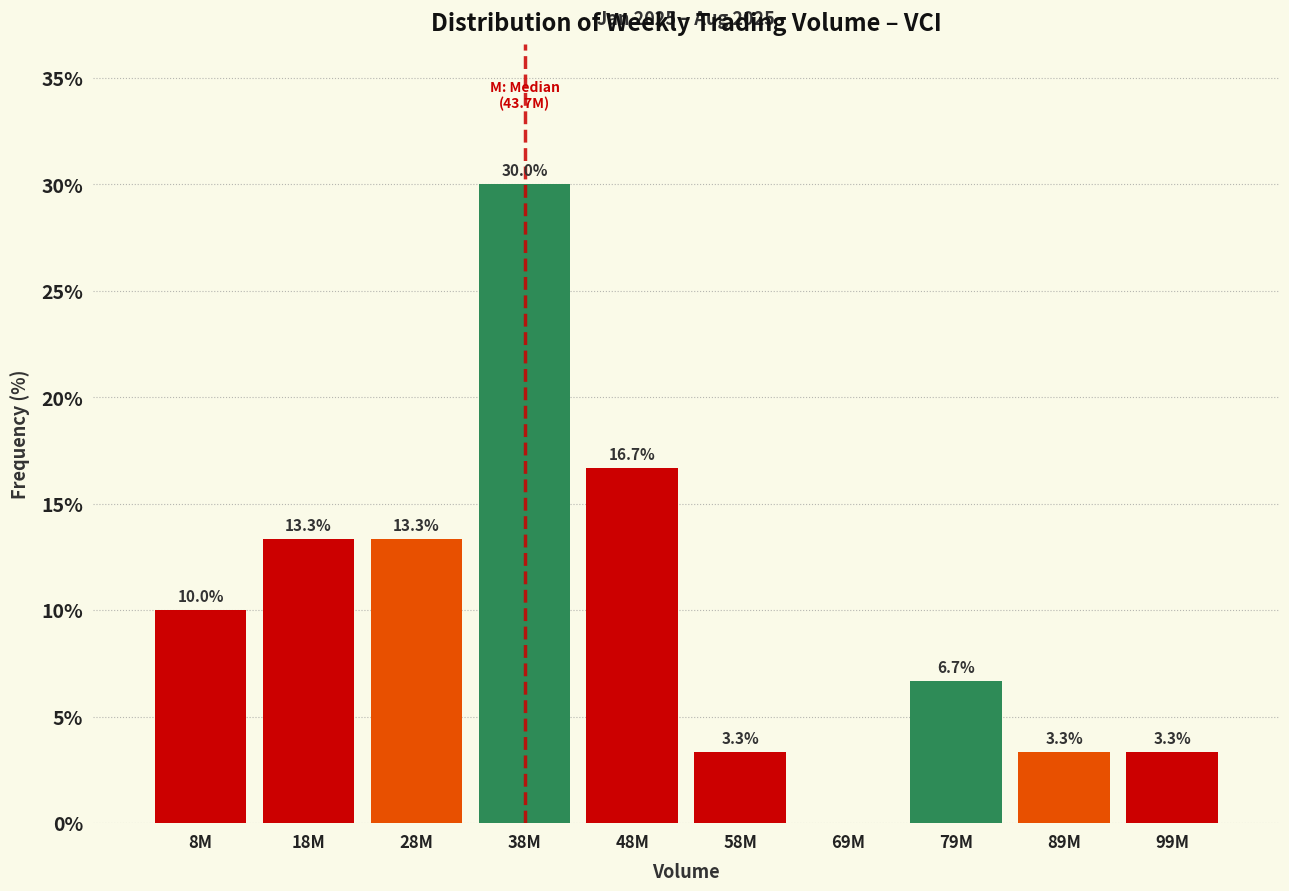

Reading left to right, what are all the values shown in this chart?

8M=10.0	18M=13.3	28M=13.3	38M=30.0	48M=16.7	58M=3.3	69M=0.0	79M=6.7	89M=3.3	99M=3.3